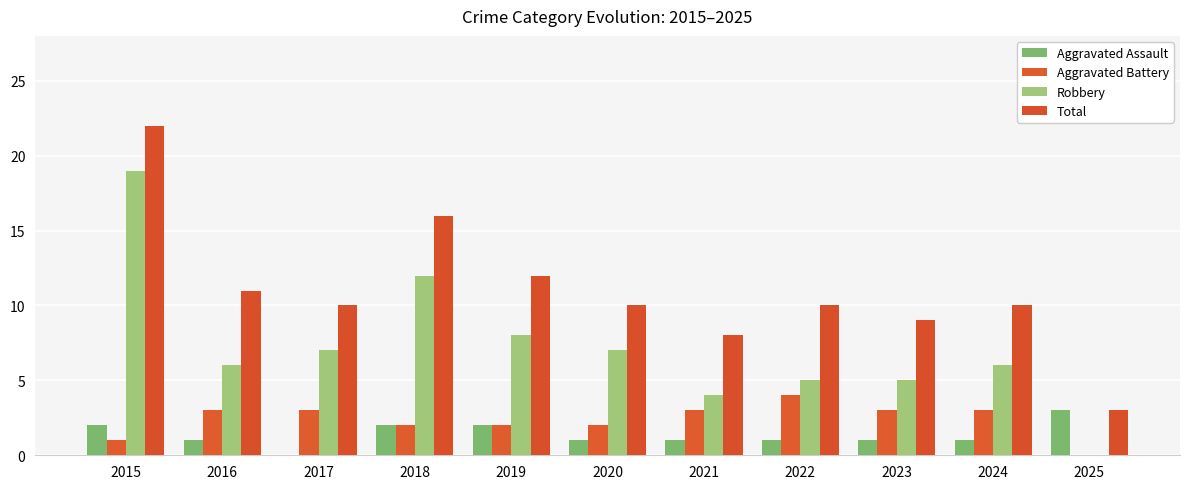

At which label is Total closest to 12?

2019